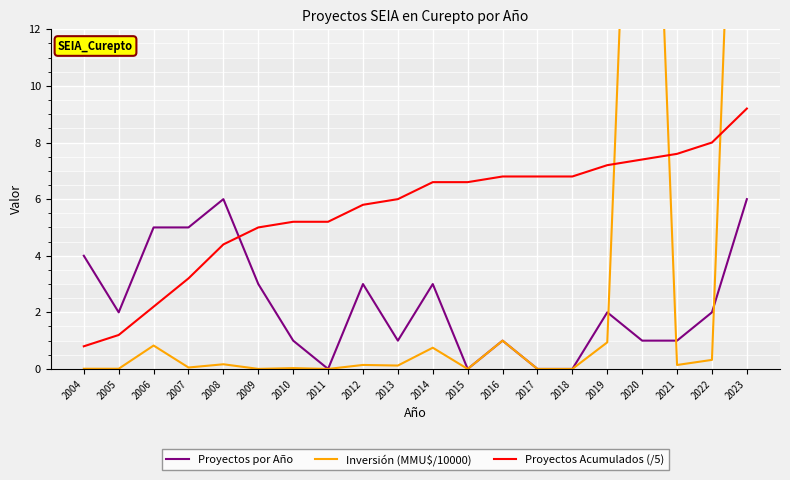

How many times do Proyectos por Año and Proyectos Acumulados (/5) cross each other?

1